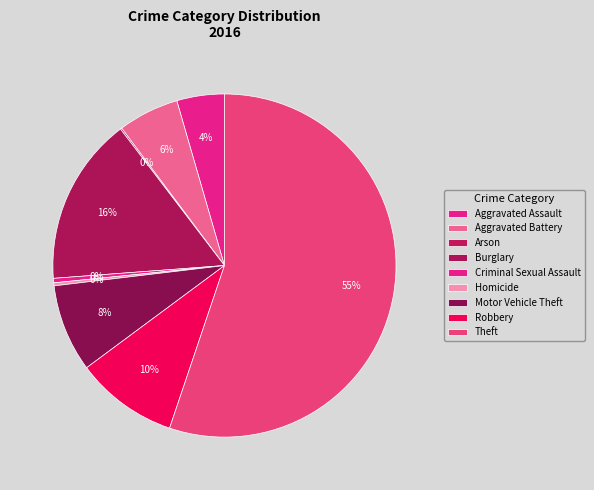

Which category has the biggest portion of the pie?

Theft